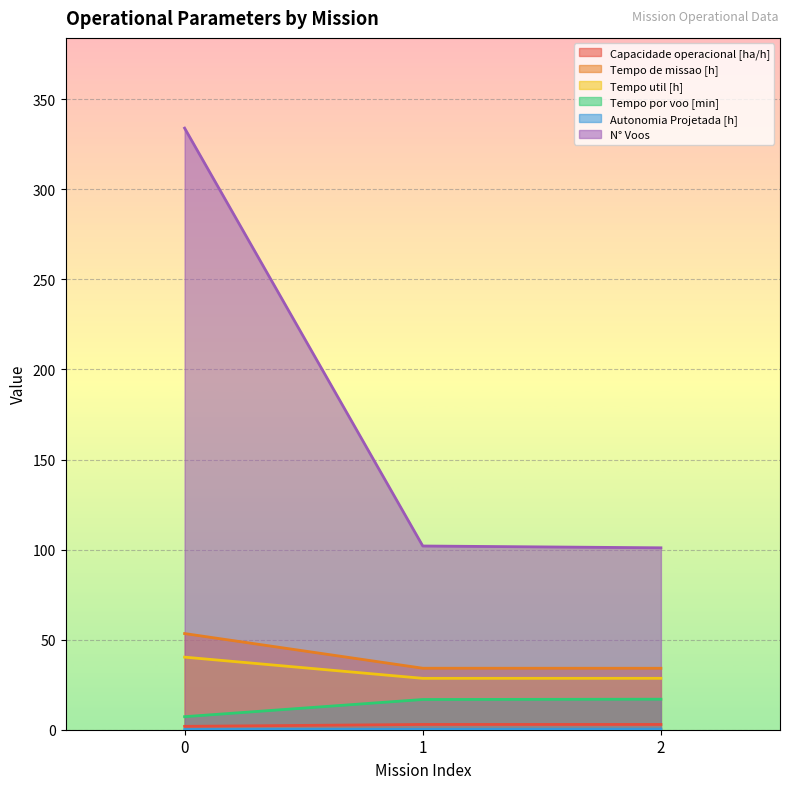

Rank the categories by Autonomia Projetada [h] value from highest to lowest.

2, 1, 0